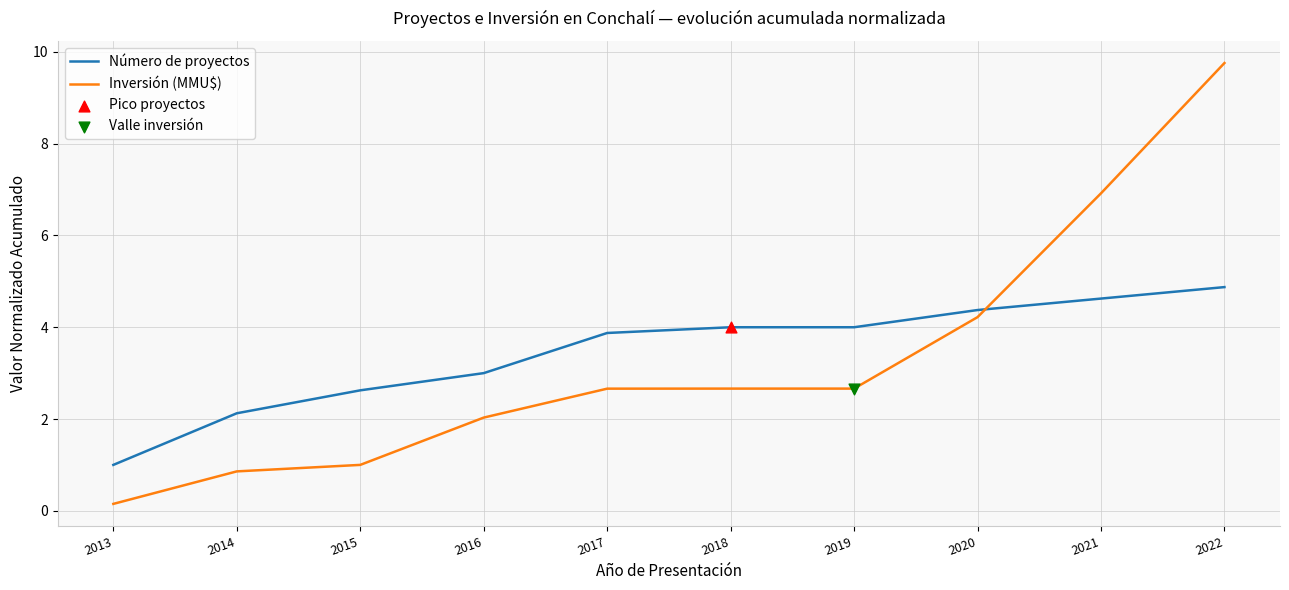

At which category is the sum across all series the highest?

2022